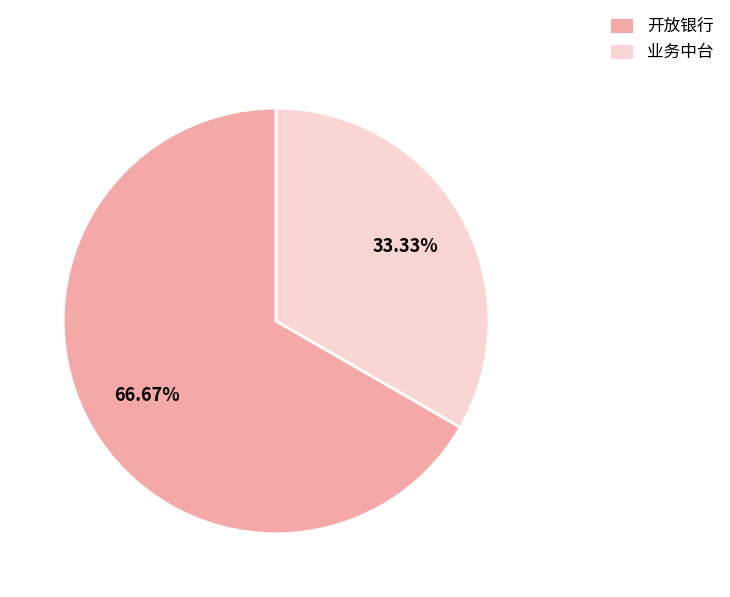

Rank the categories by value from lowest to highest.

业务中台, 开放银行